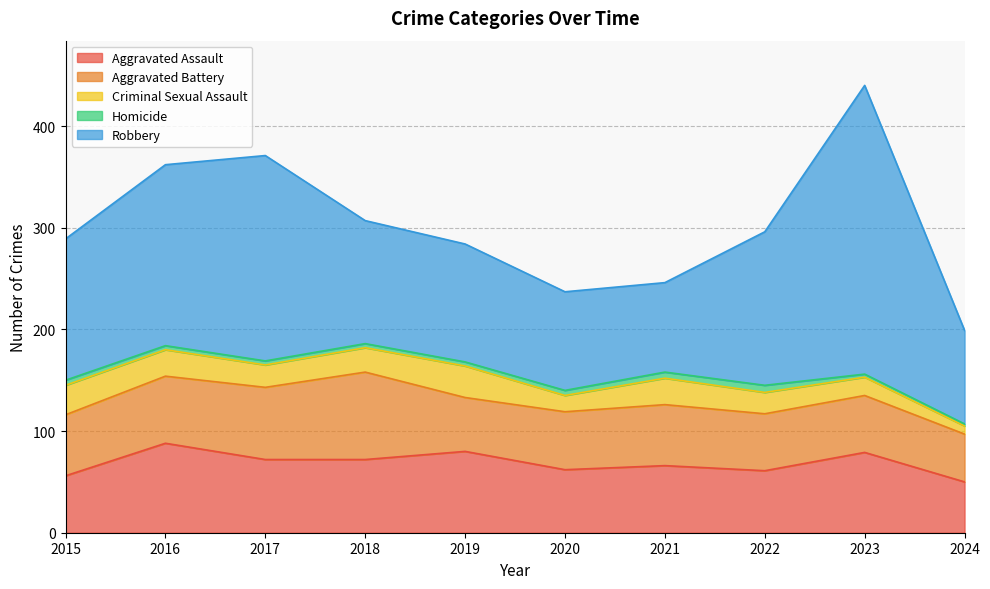

Which series has the largest range (max minus min)?

Robbery